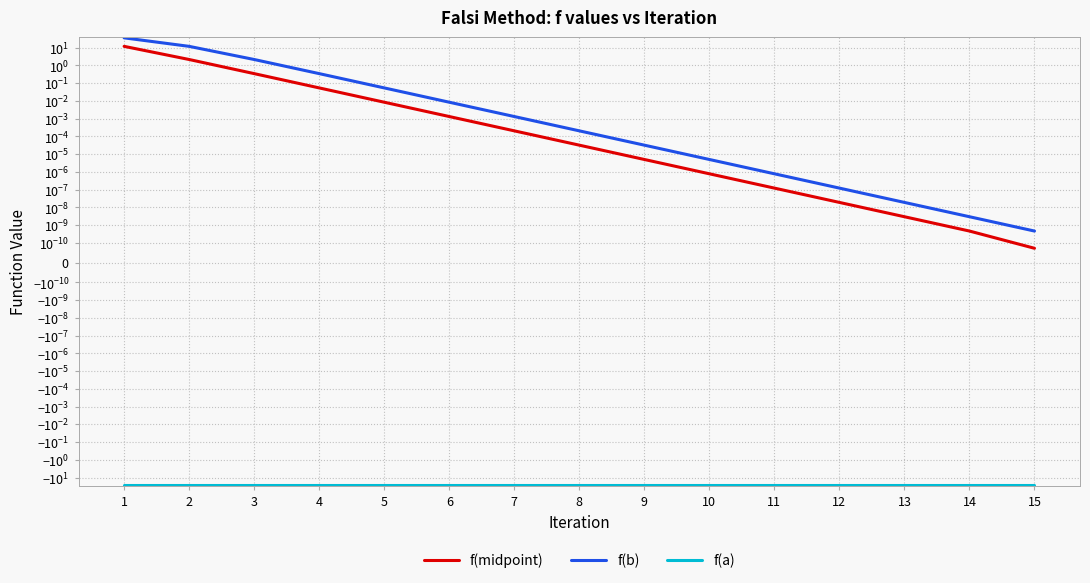

Reading left to right, extract all data points from this chart.

f(midpoint): 11.9	2.2	0.3	0.1	0.0	0.0	0.0	0.0	0.0	0.0	0.0	0.0	0.0	0.0	0.0
f(b): 36.0	11.9	2.2	0.3	0.1	0.0	0.0	0.0	0.0	0.0	0.0	0.0	0.0	0.0	0.0
f(a): -28.0	-28.0	-28.0	-28.0	-28.0	-28.0	-28.0	-28.0	-28.0	-28.0	-28.0	-28.0	-28.0	-28.0	-28.0